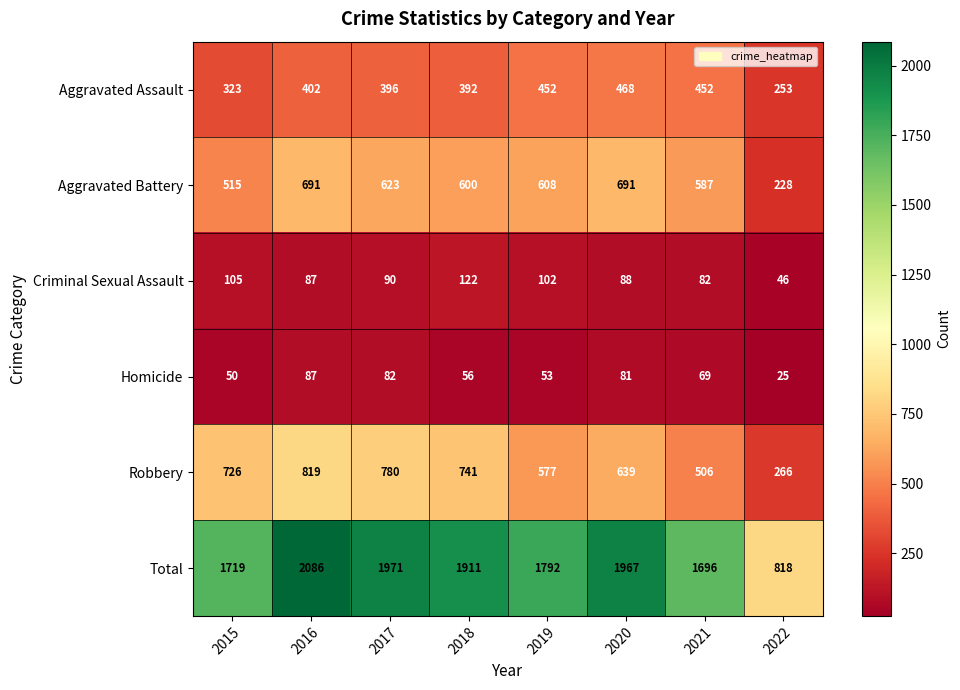

What is the difference between the Criminal Sexual Assault values at 2017 and 2016?

3